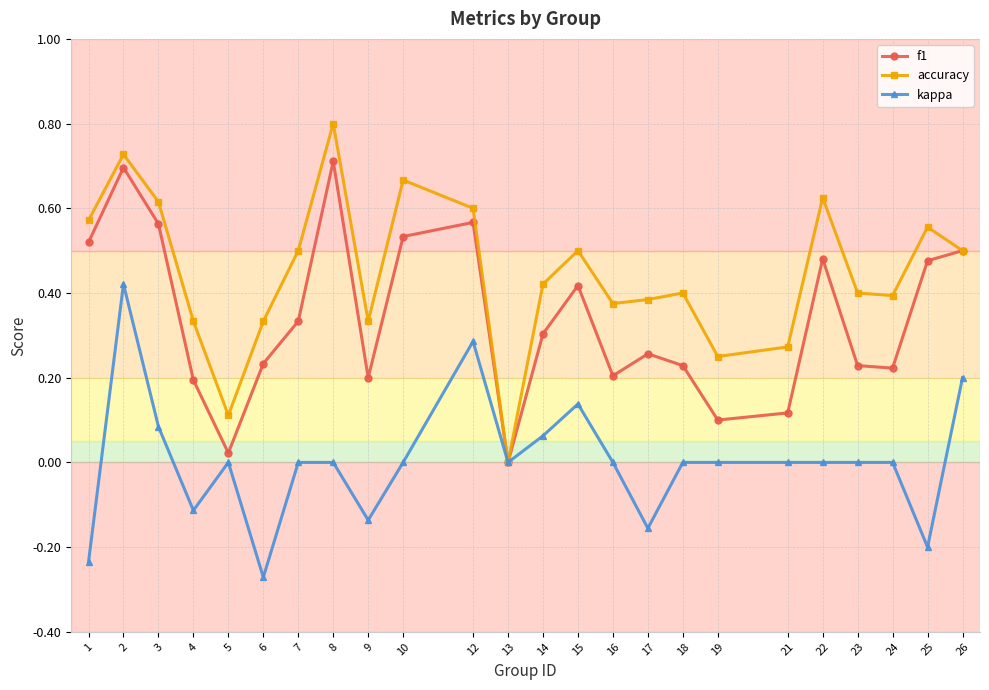

What is the maximum value shown in the chart?

0.8